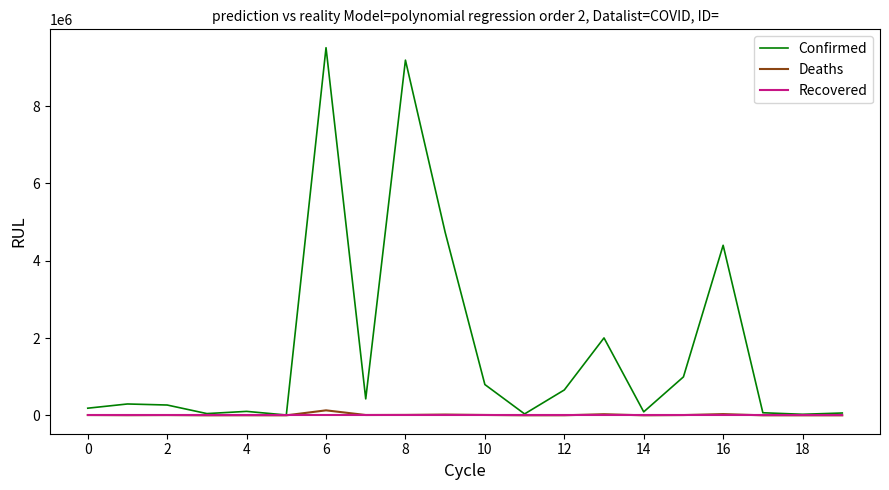

Which series has the widest spread of values?

Confirmed